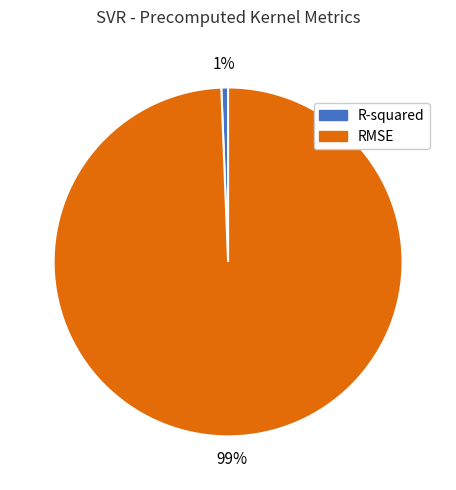

To the nearest percent, what portion does R-squared represent?

1%